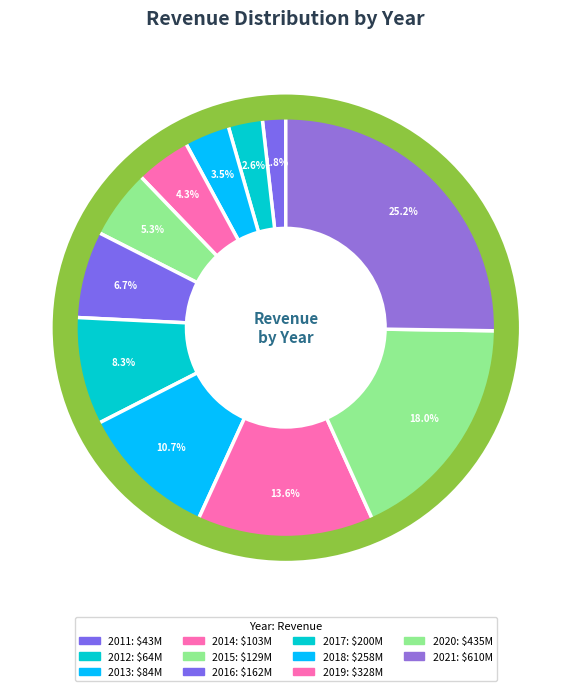

How much of the chart is everything except 2014?

95.7%